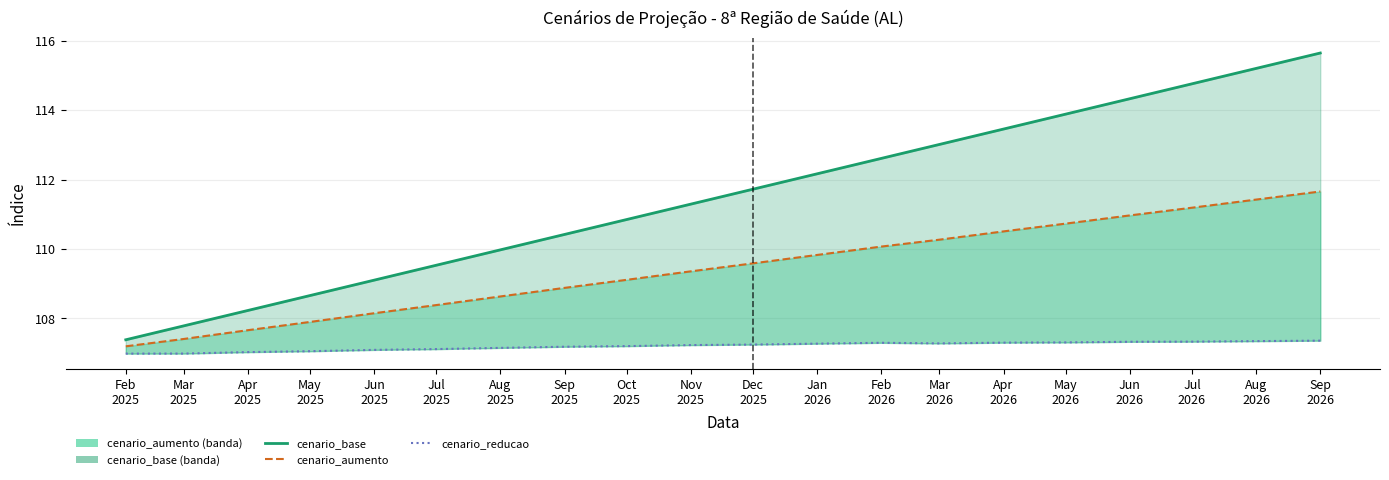

True or false: the data has more than 0 interior local peaks.

False